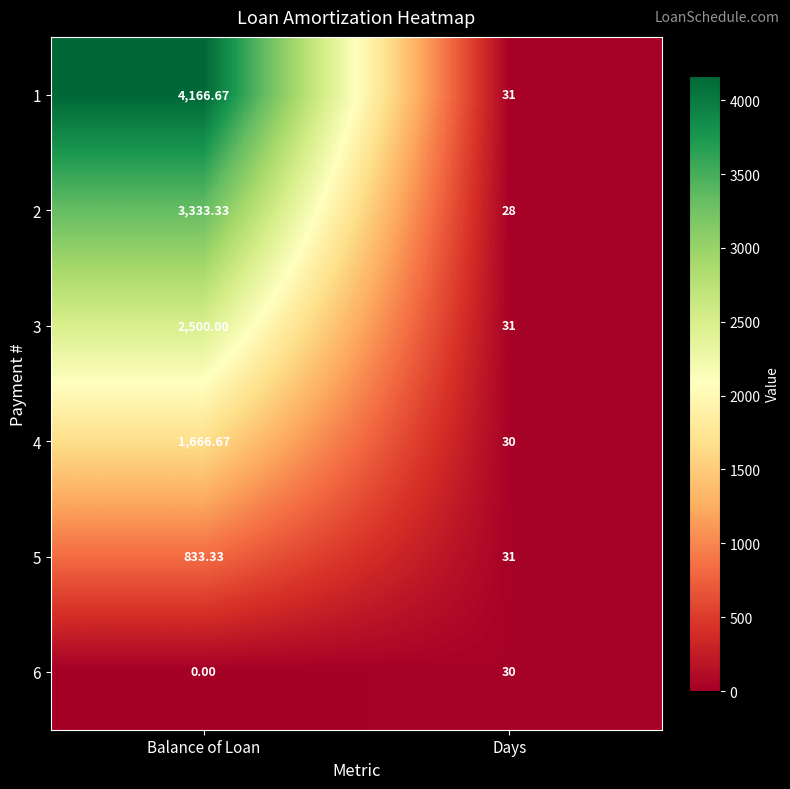

At Balance of Loan, list the series in order from largest to smallest.

1, 2, 3, 4, 5, 6